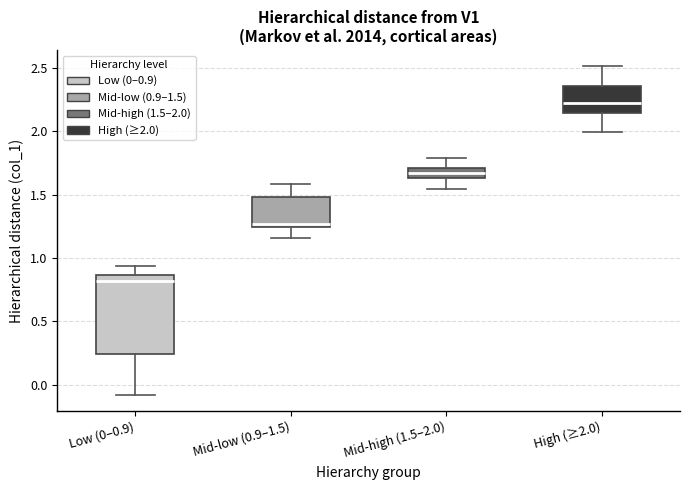

Where is the upper edge of the box for High (≥2.0) on the y-axis? The values are not printed on the chart, so give them approximately, as read against the axis.

2.35